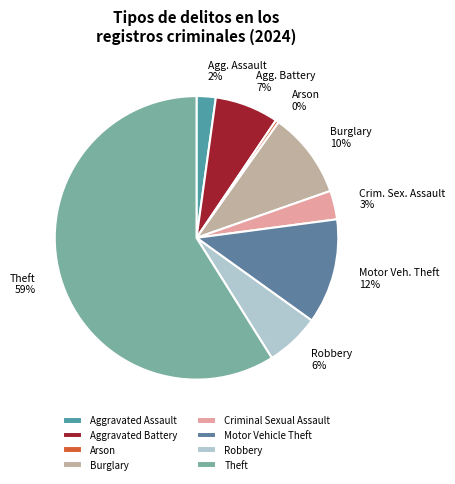

To the nearest percent, what percentage of the pie is Robbery?

6%